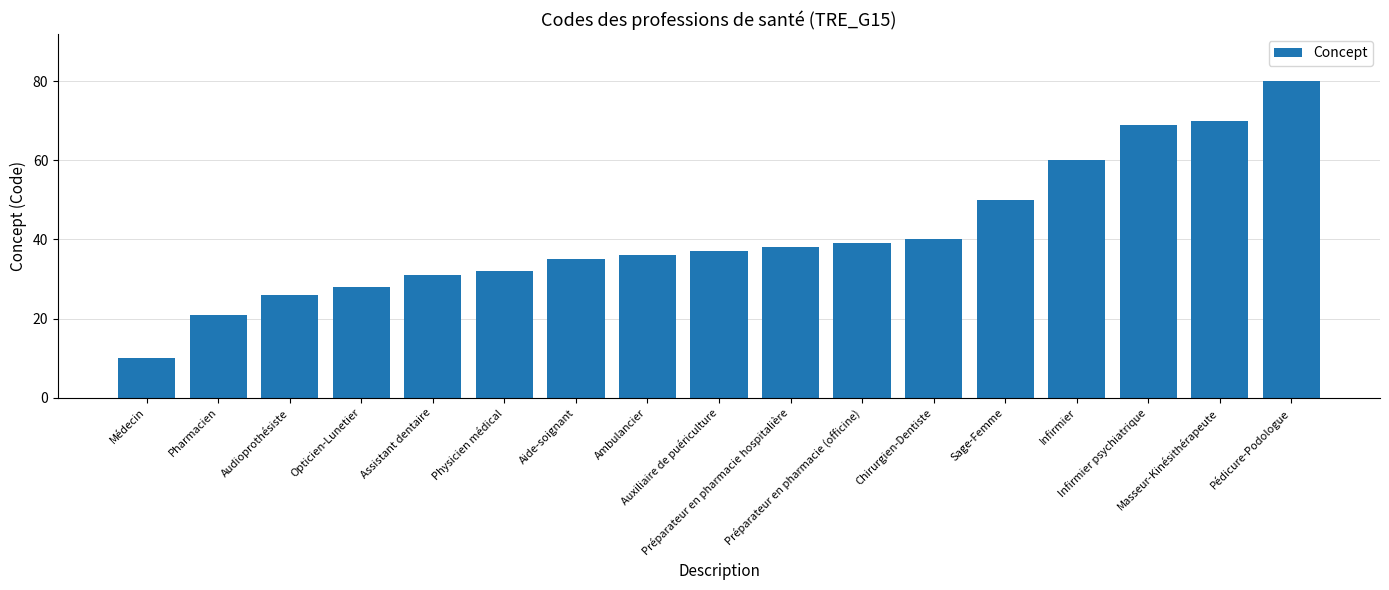

True or false: the data shows 60 at Aide-soignant.

False